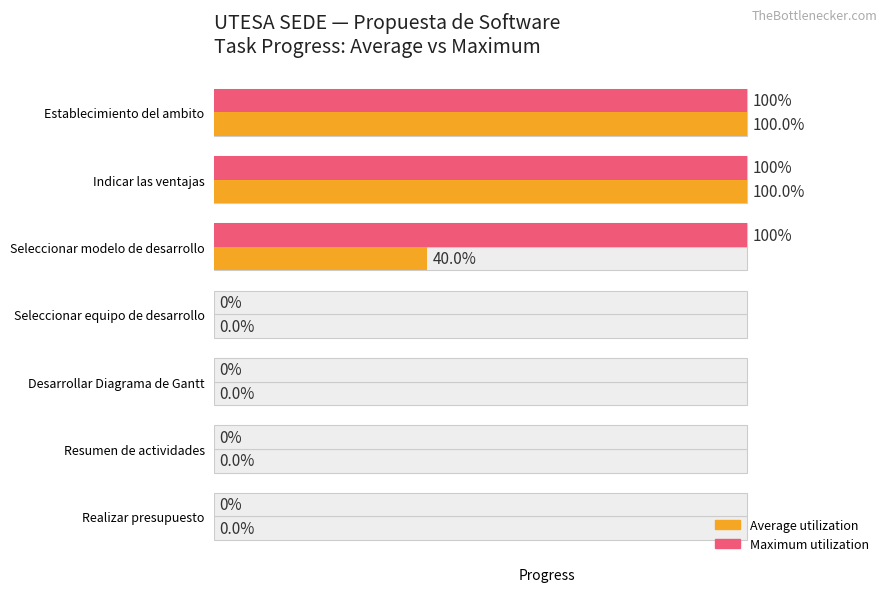

What is the average value of the Maximum utilization series?

0.4